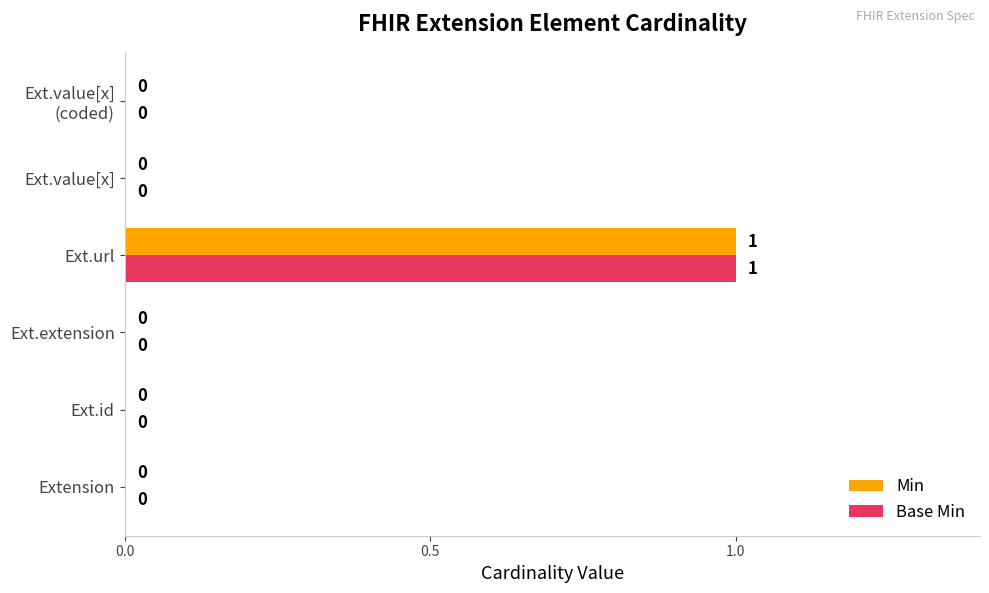

What are all the series names shown in the legend?

Min, Base Min